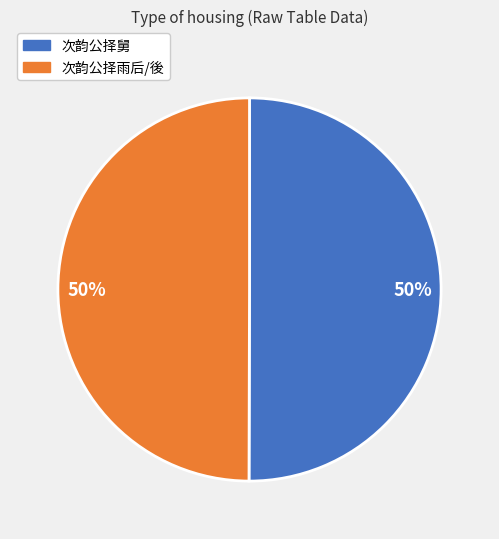

To the nearest percent, what is the average slice percentage?

50%